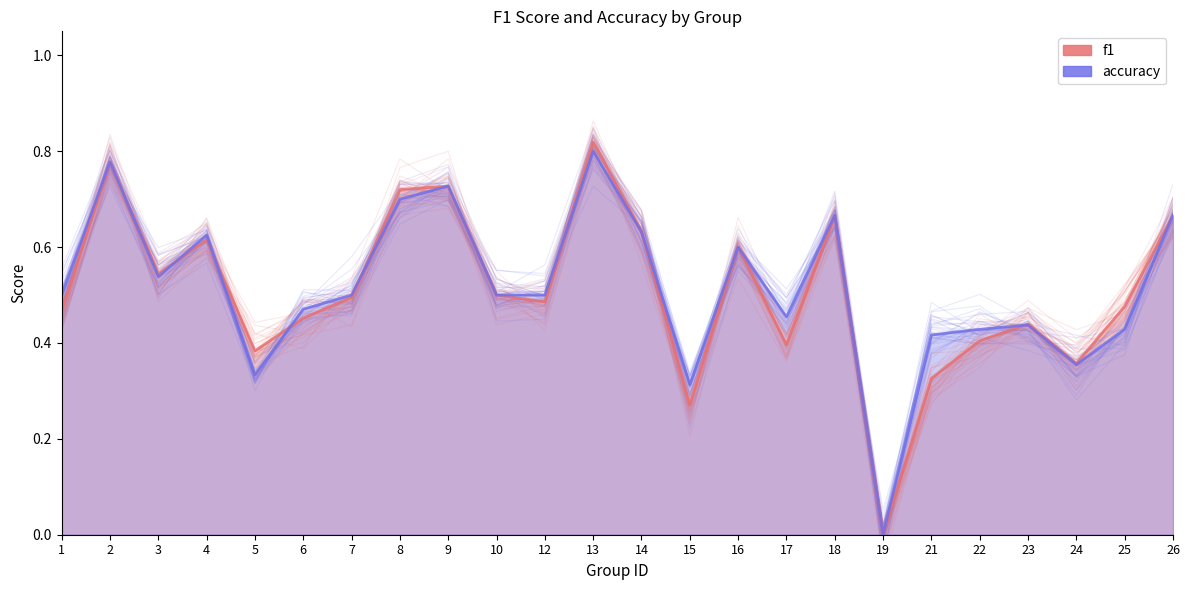

What is the difference between the f1 values at 4 and 2?

0.2